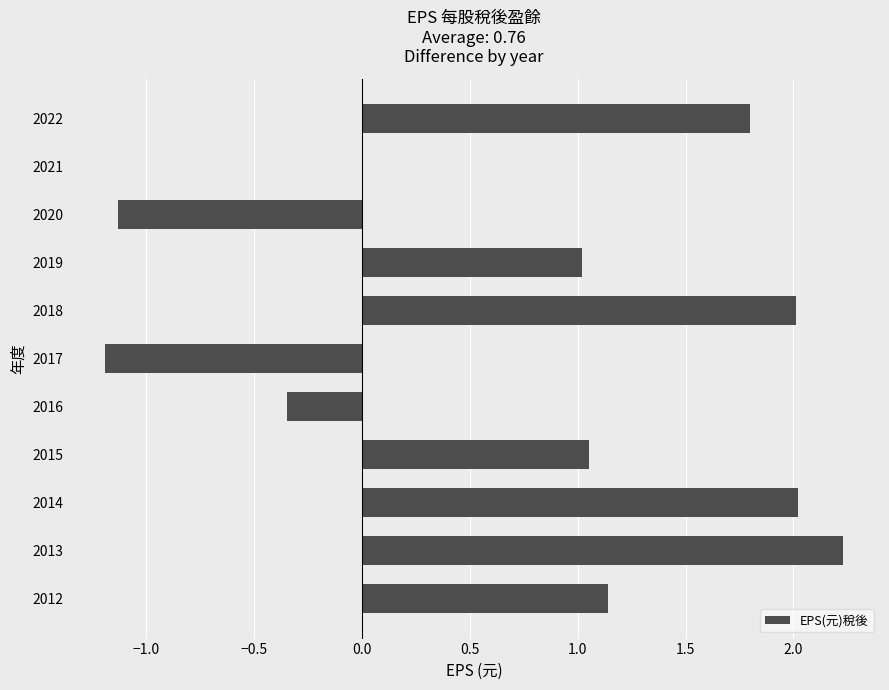

Is it true that the value at 2013 is 4.0?

False